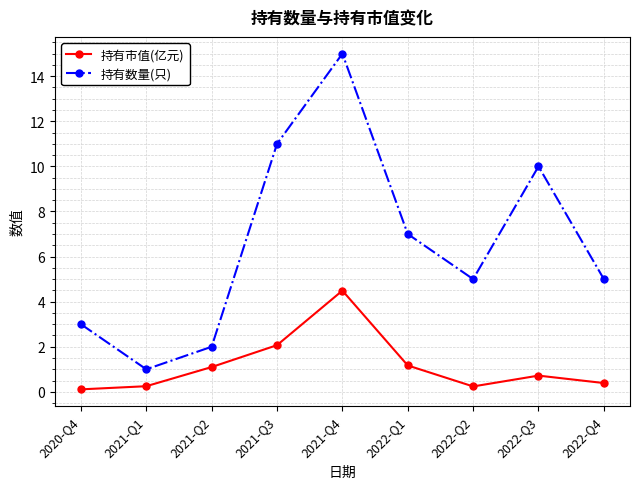

Rank the series by their maximum value, from lowest to highest.

持有市值(亿元), 持有数量(只)